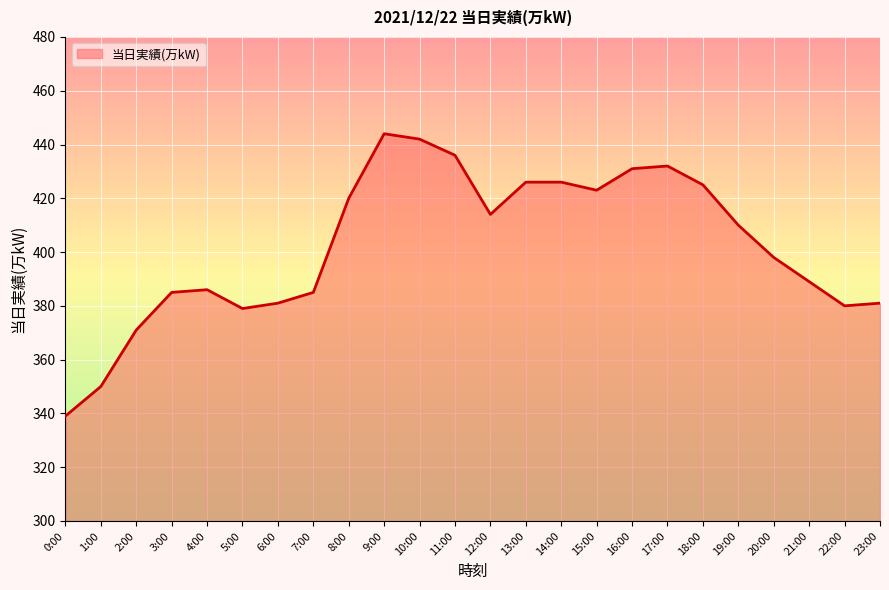

The chart shows a value of 371 at 2:00. True or false?

True